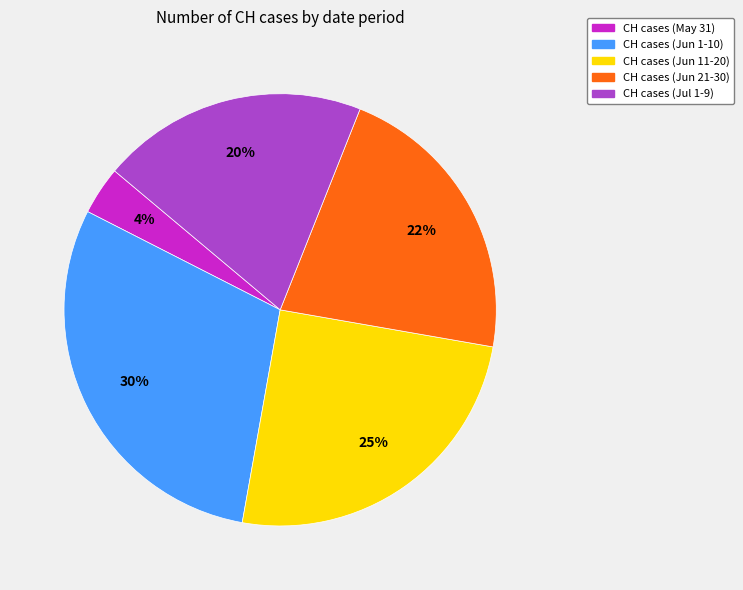

Is there any slice that represents more than half of the pie?

No